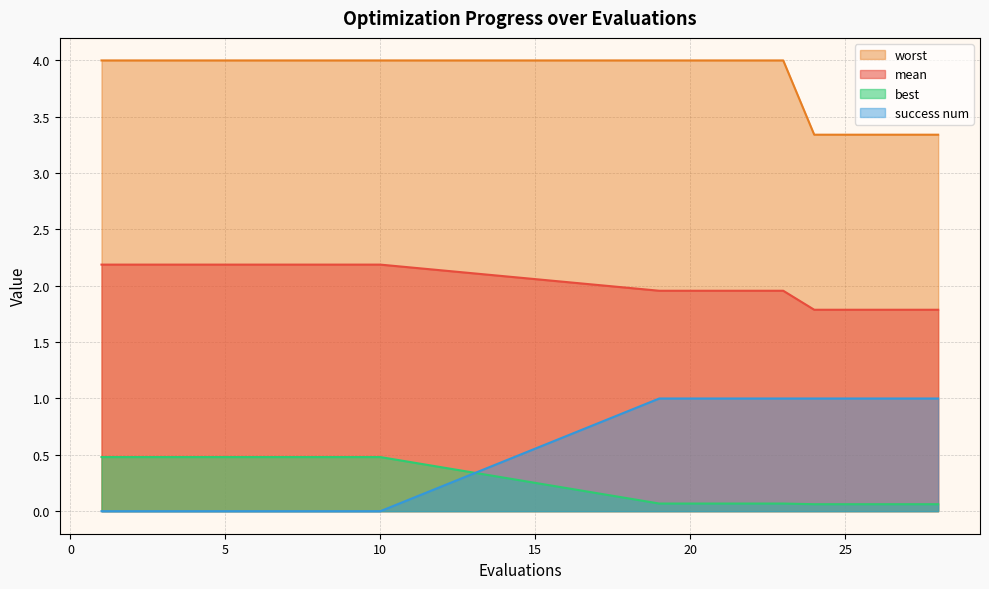

Does the chart have visible grid lines?

Yes